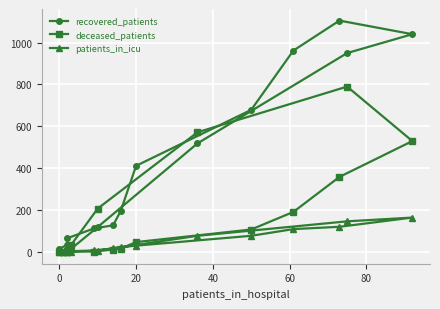

What is the highest value of the recovered_patients series?

1105